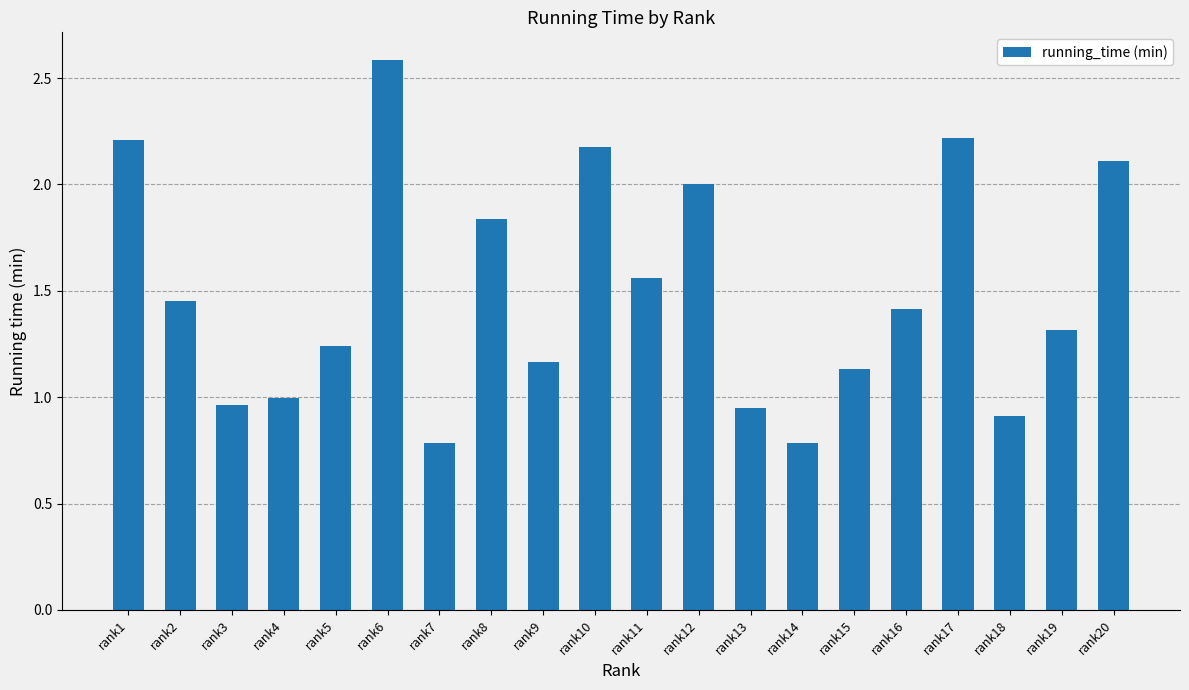

How many bars are there in total?

20